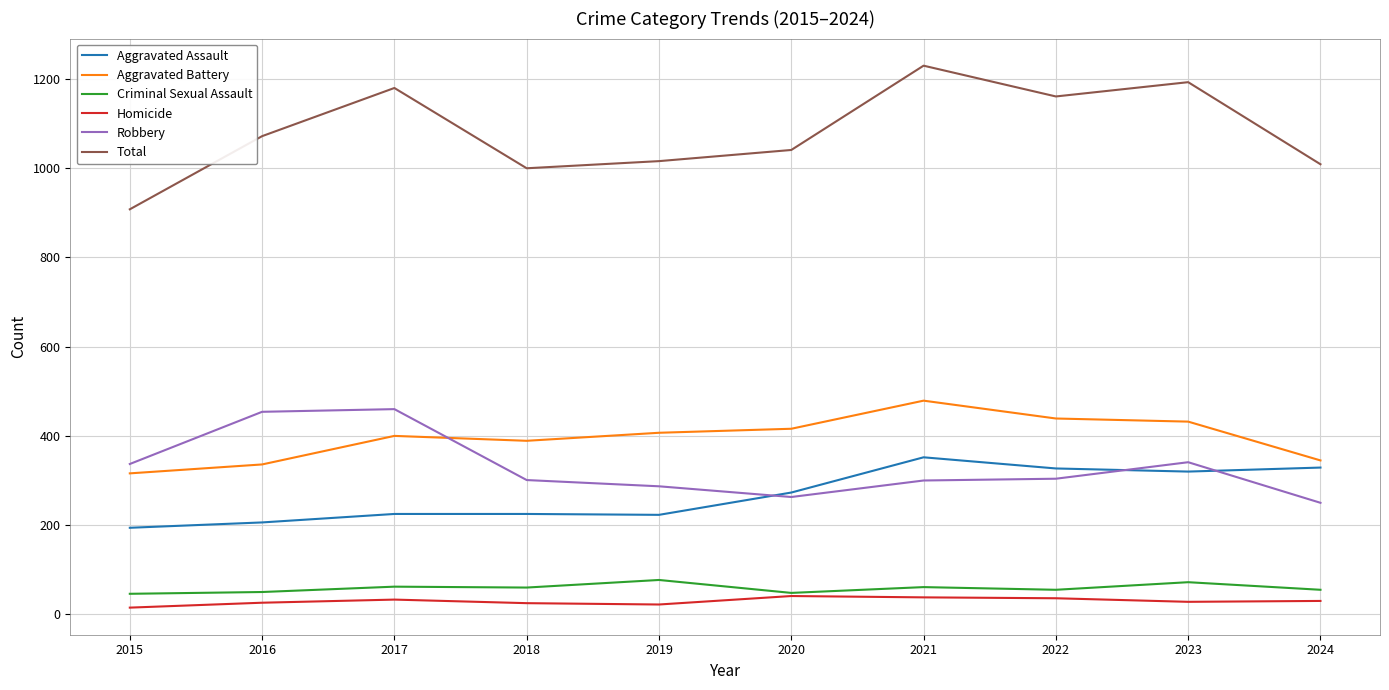

Which series has the largest range (max minus min)?

Total